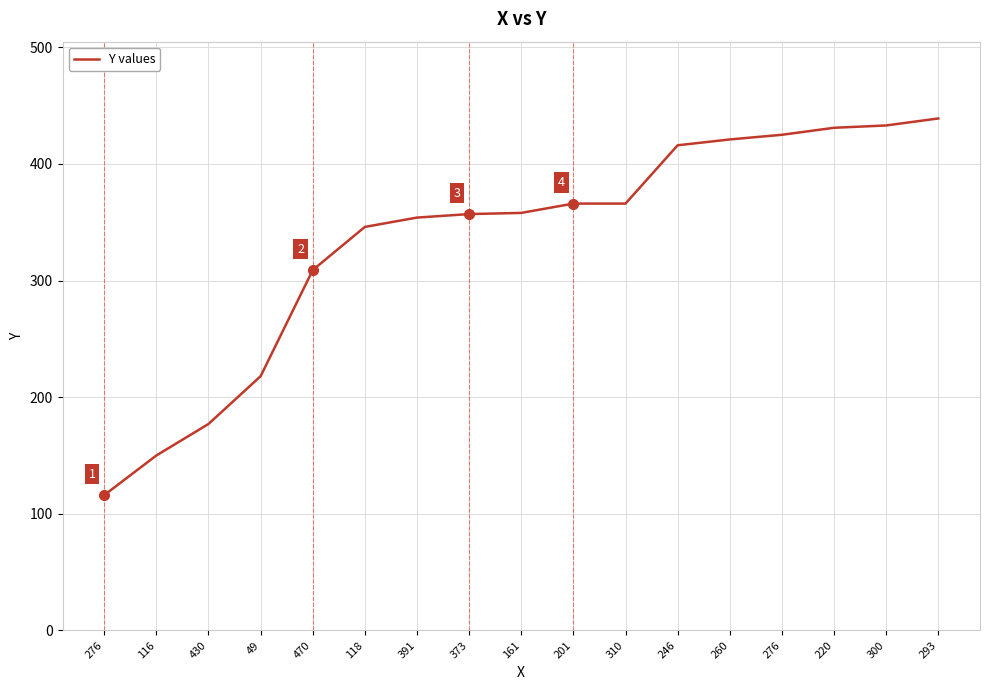

What is the sum of the values at 310 and 49?

584